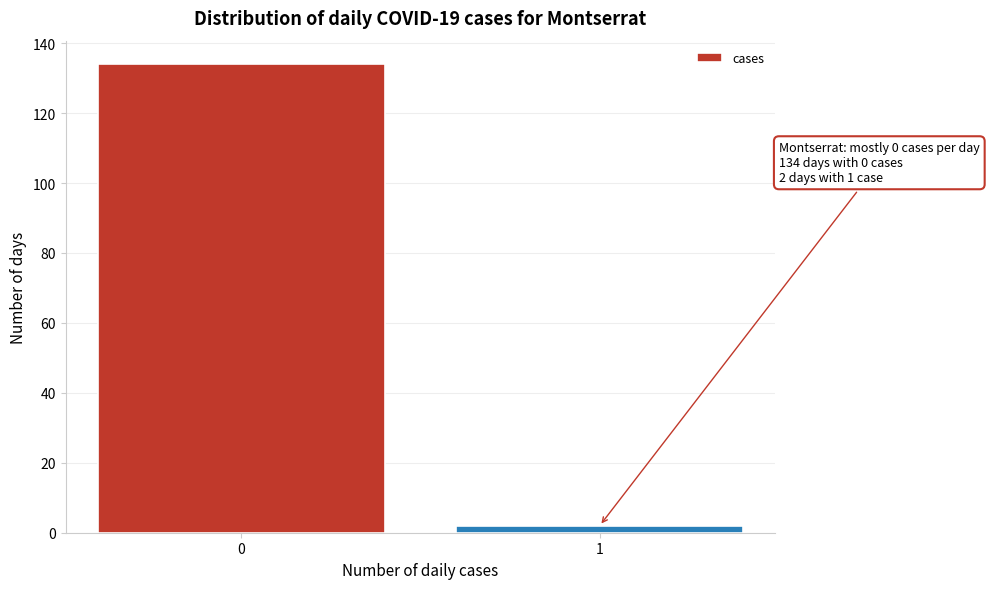

Reading right to left, what are all the values shown in this chart?

1=2	0=134